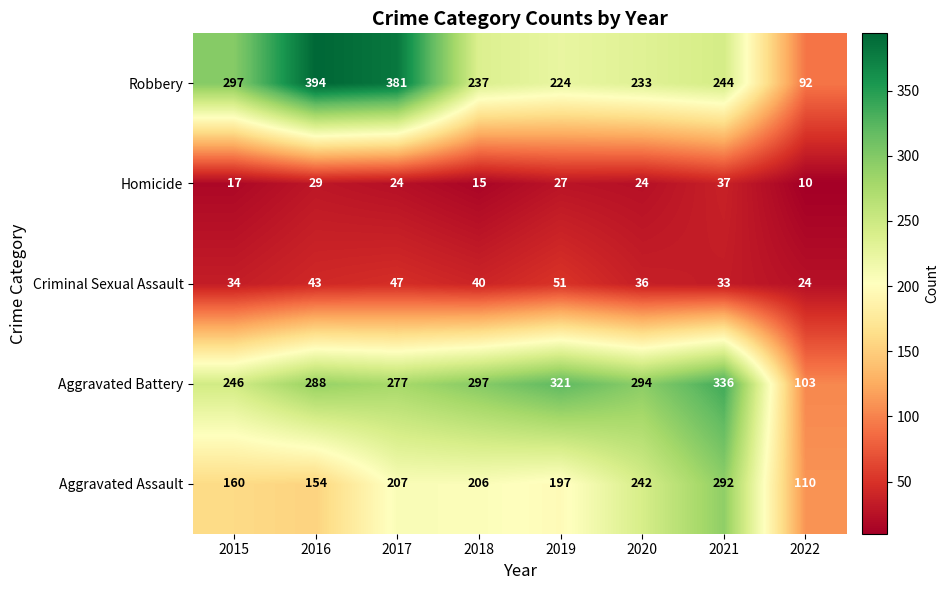

What value does the Homicide series have at 2021?

37